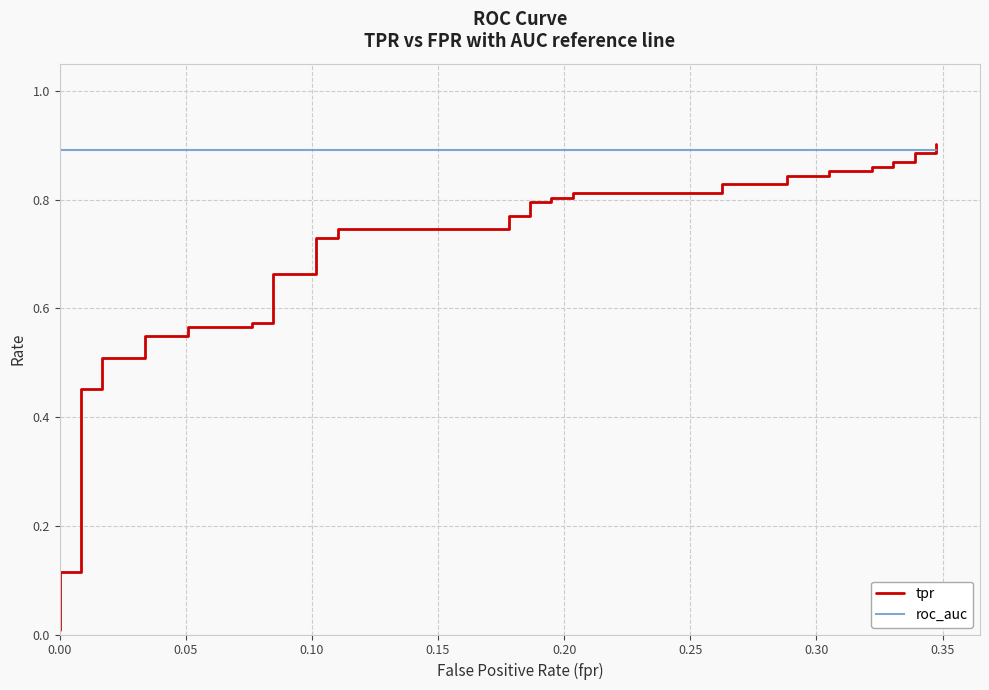

What is the maximum value for roc_auc?

0.9